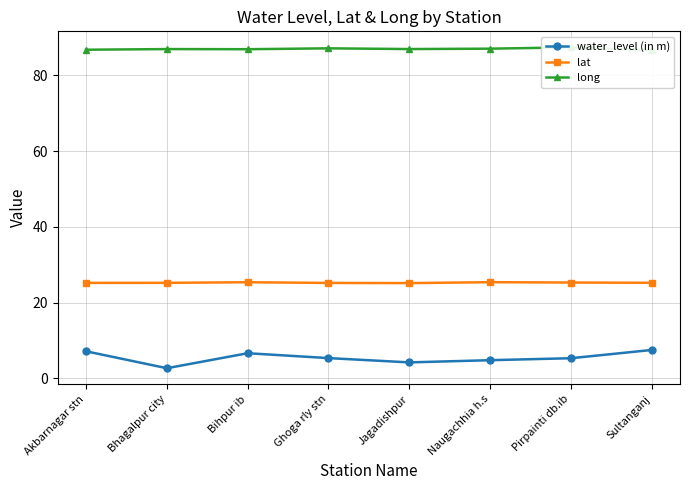

What is the value of the water_level (in m) point at the 4th from the left?

5.3